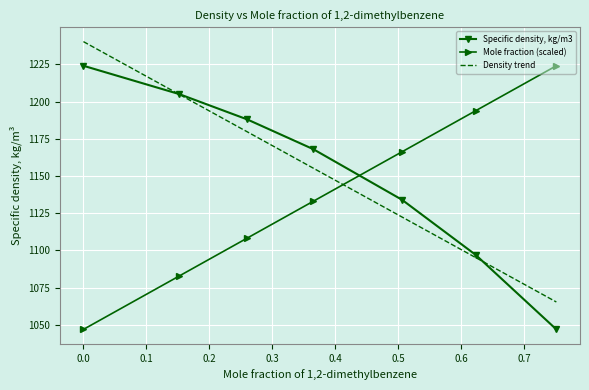

Which series ends up on top after the final intersection of Mole fraction (scaled) and Density trend?

Mole fraction (scaled)